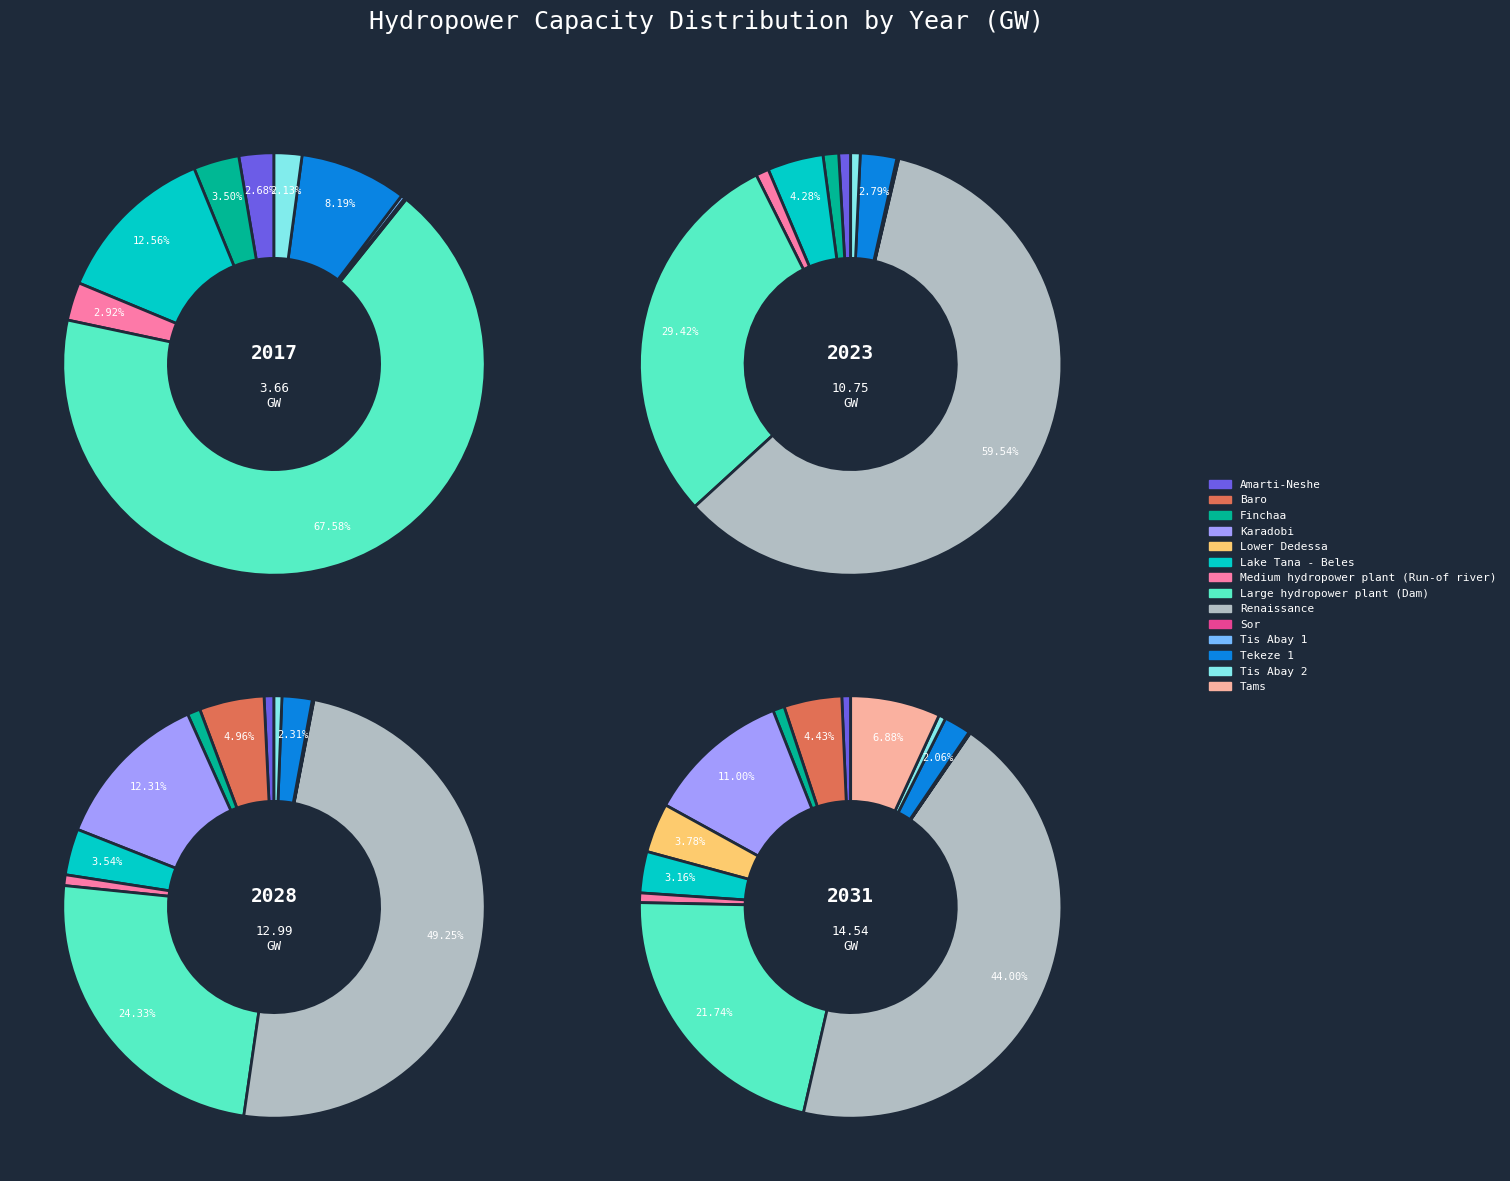

Which category has the smallest portion of the pie?

Sor